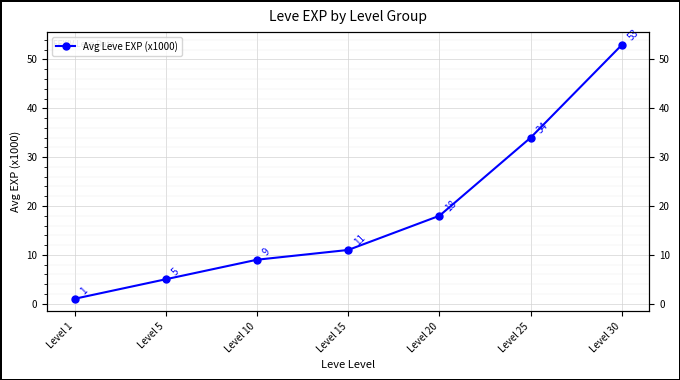

List the labels in order of value, smallest first.

Level 1, Level 5, Level 10, Level 15, Level 20, Level 25, Level 30